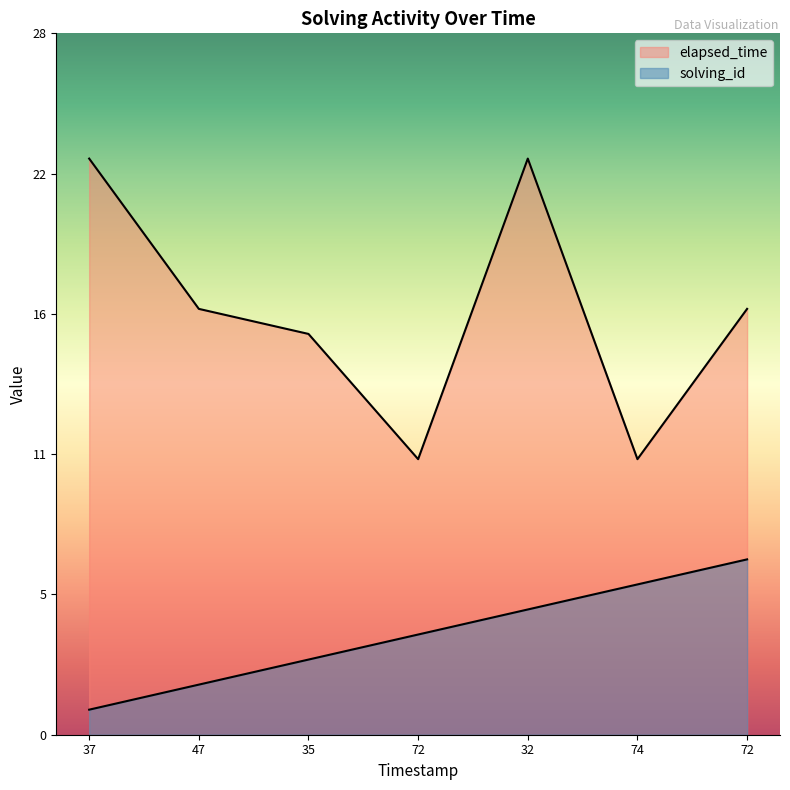

What is the value of the elapsed_time point at the 7th from the left?

17